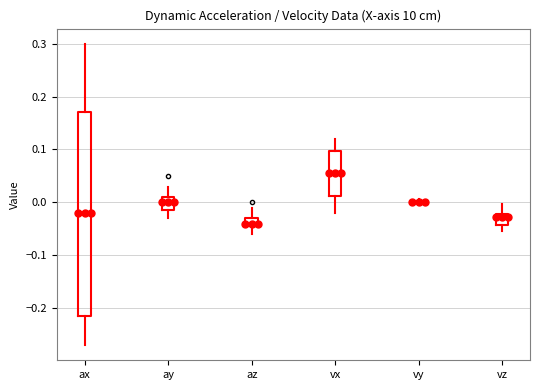

Comparing the boxes themselves (not the whiskers), which one is the tallest?

ax